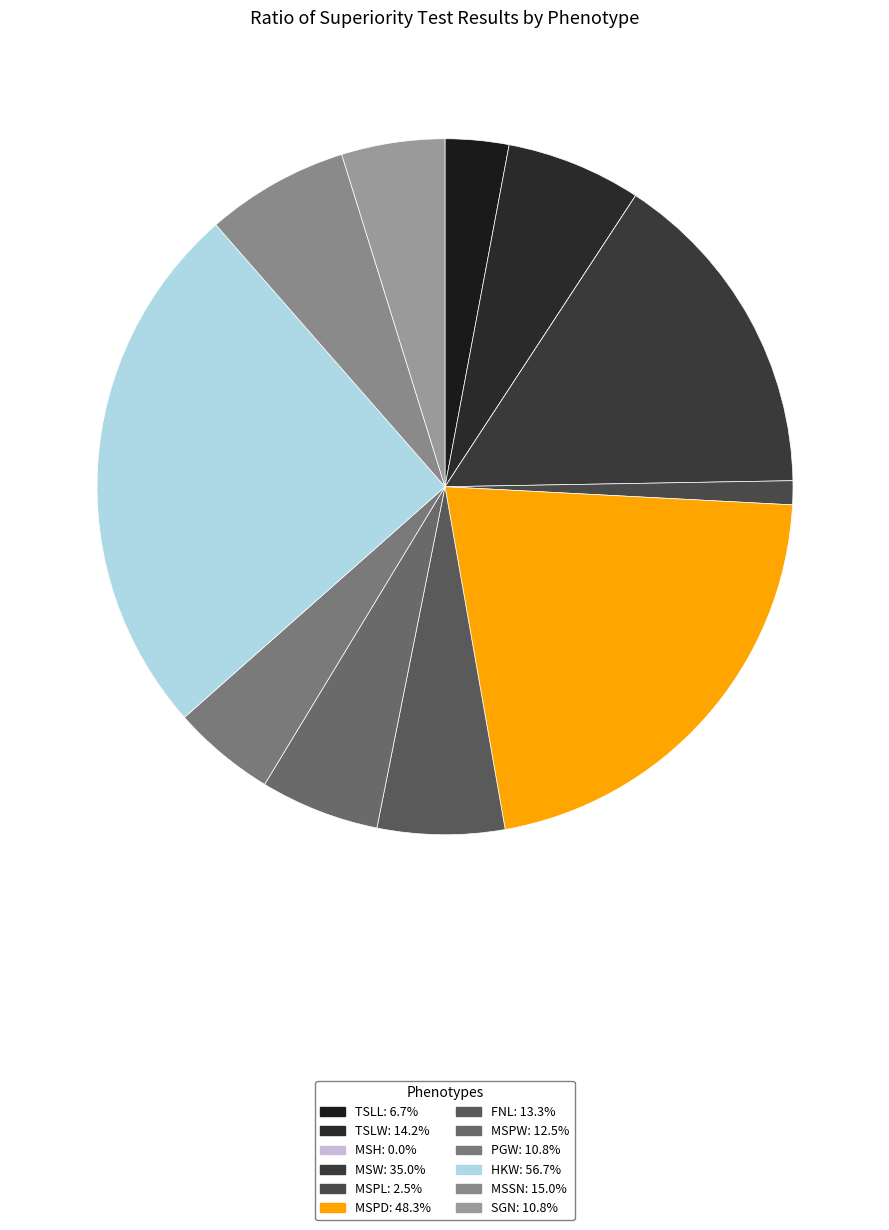

Which category has the biggest portion of the pie?

HKW